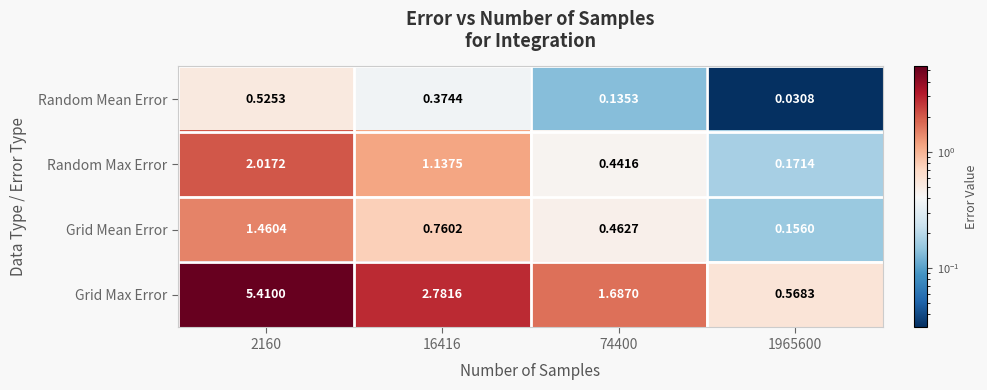

Rank the series at 1965600 from highest to lowest value.

Grid Max Error, Random Max Error, Grid Mean Error, Random Mean Error